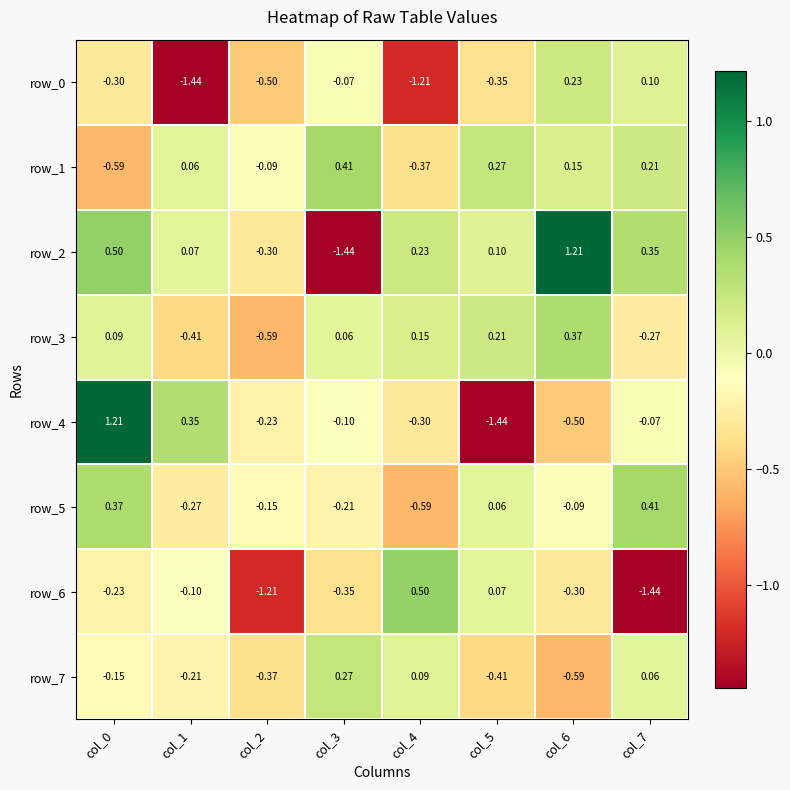

Is the value of row_0 at col_6 greater than the value of row_4 at col_3?

Yes